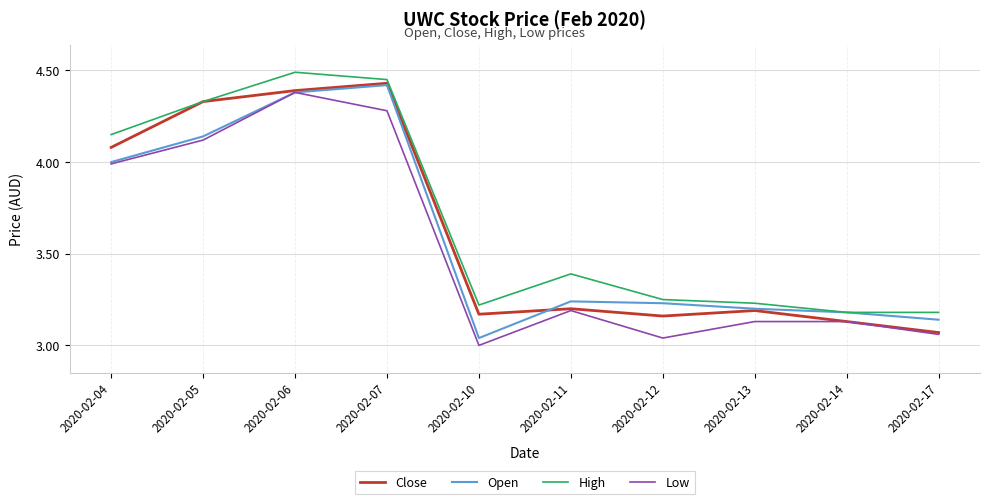

How many lines are shown in the chart?

4